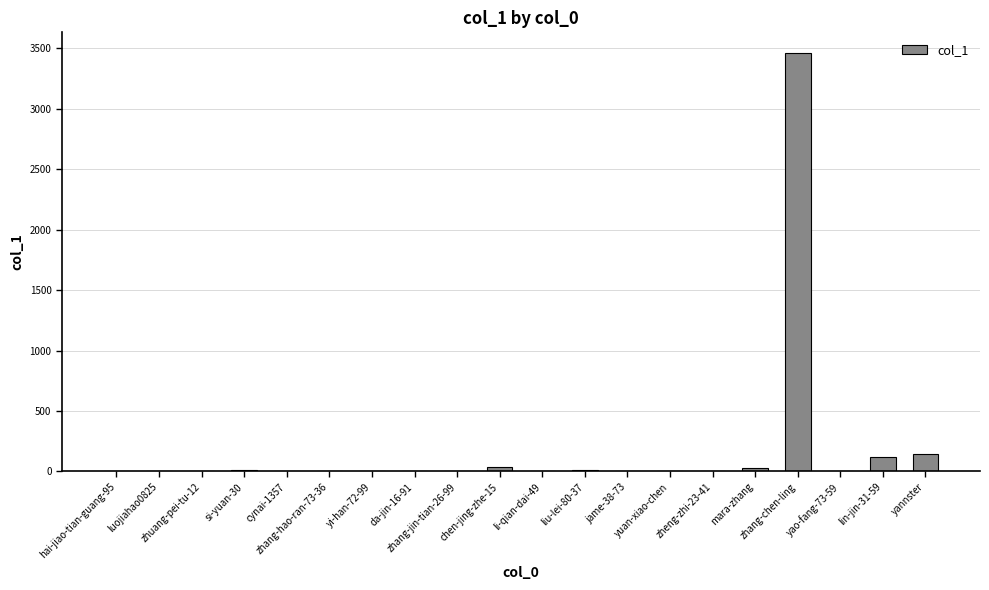

What is the change in value from zhuang-pei-tu-12 to yao-fang-73-59?

+1